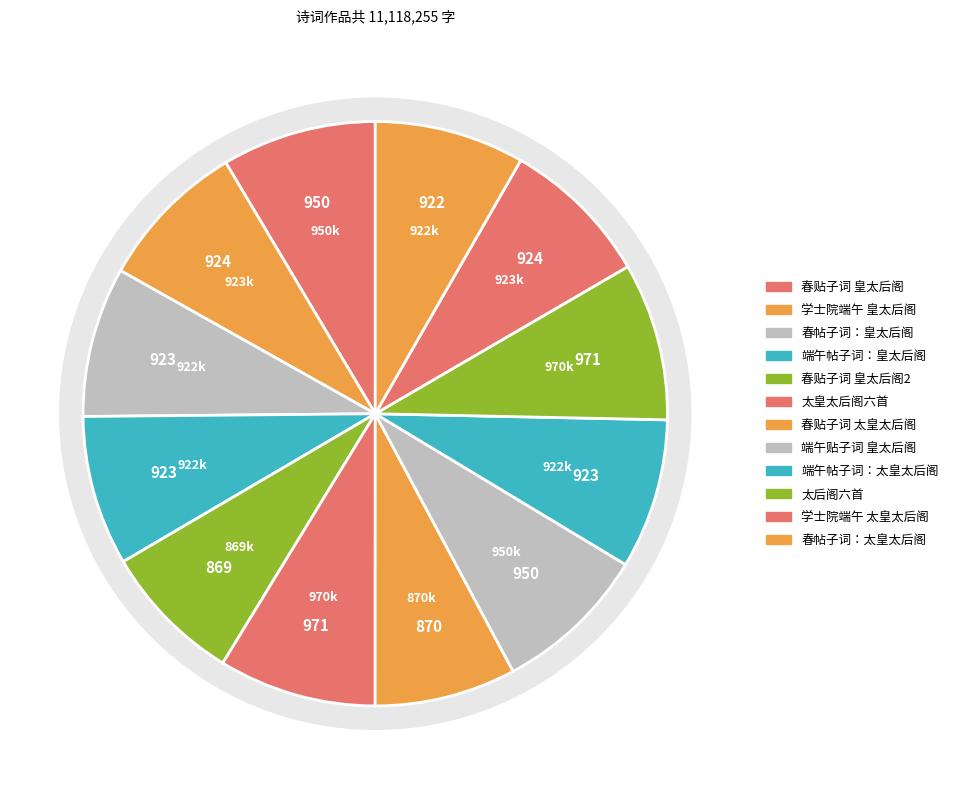

Does 春贴子词 皇太后阁六首 其四 account for over 50% of the chart?

No